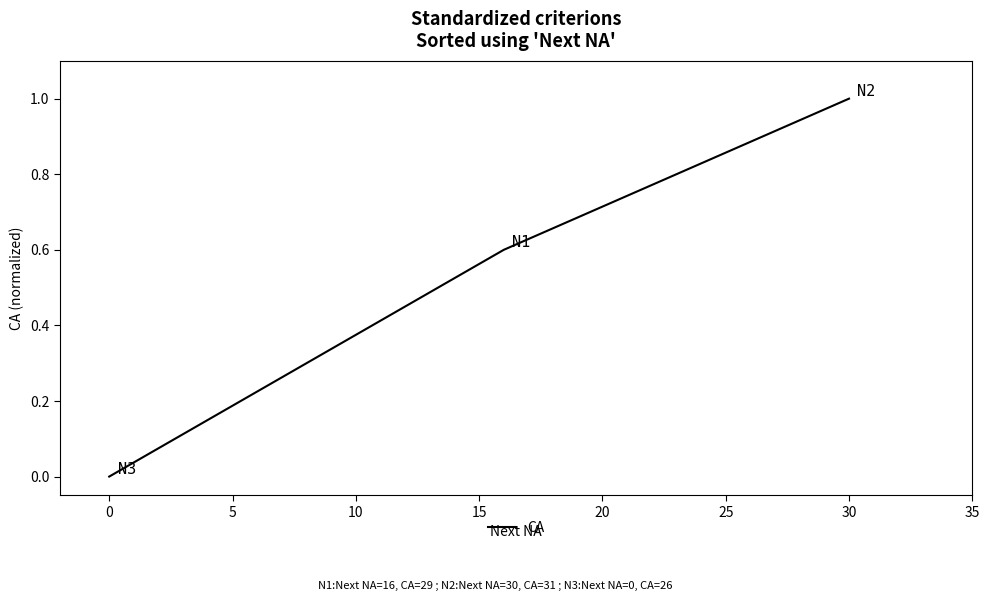

What is the maximum value shown in the chart?

1.0